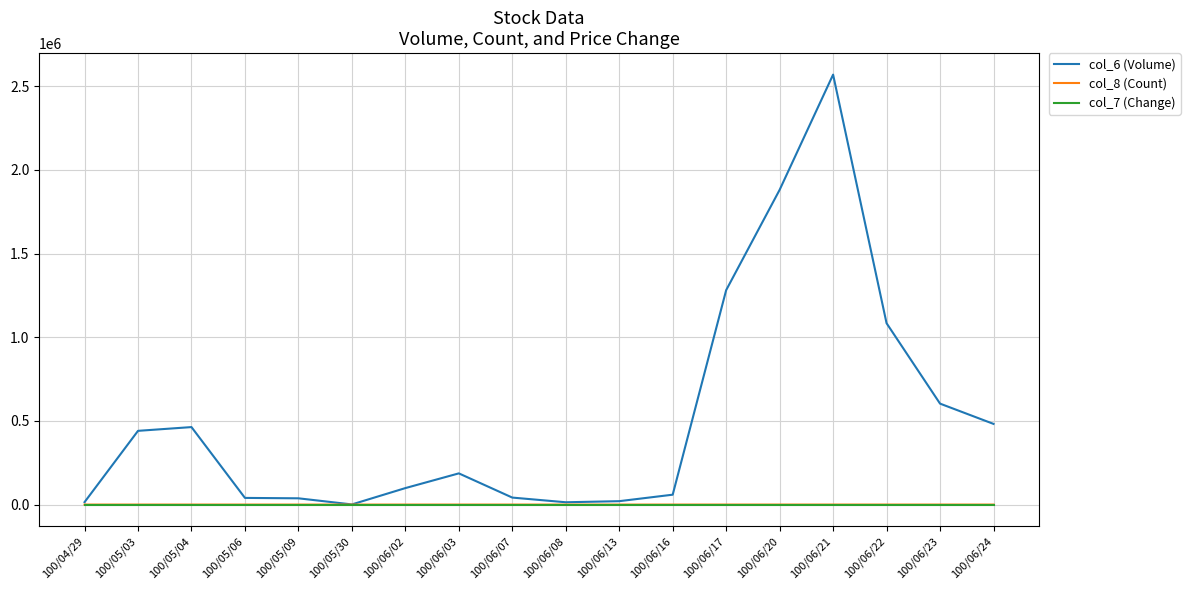

At which category is the sum across all series the highest?

100/06/21